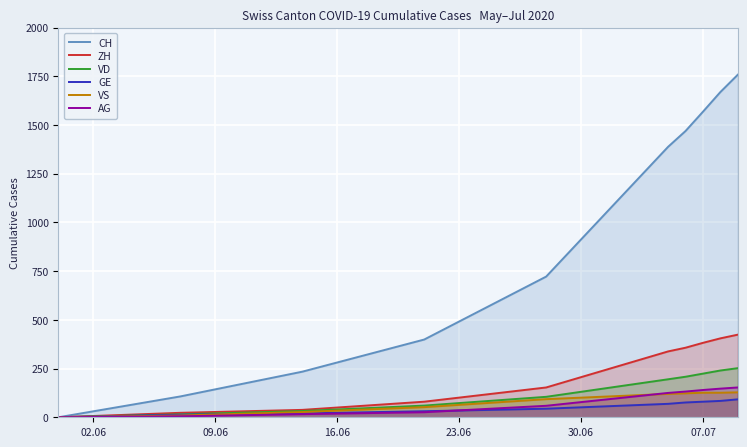

Which series has the largest range (max minus min)?

CH